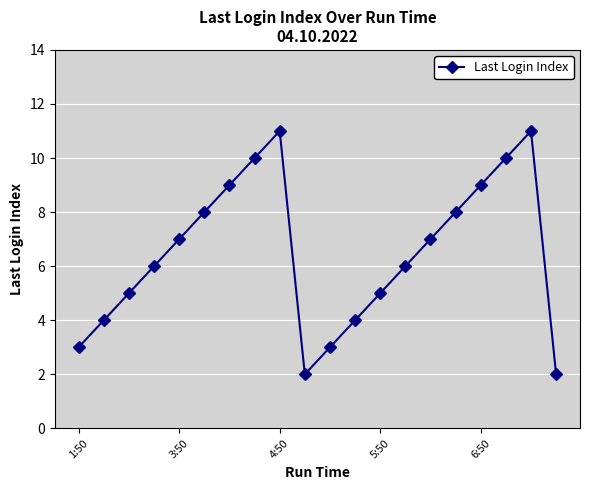

What is the greatest value displayed?

11